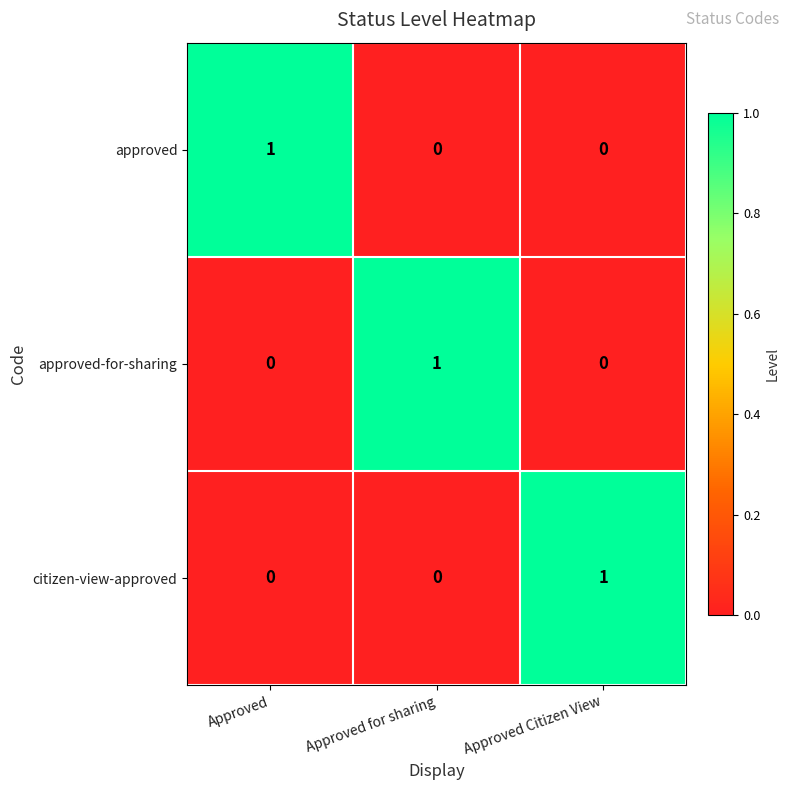

At how many categories does at least one series exceed 0?

3